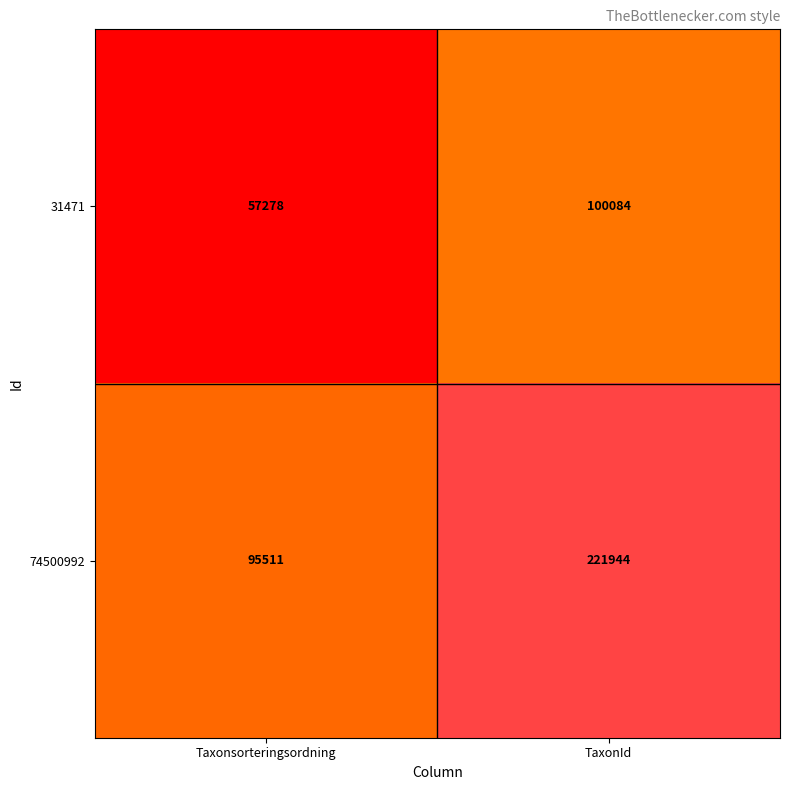

Rank the series by their average value, from lowest to highest.

31471, 74500992